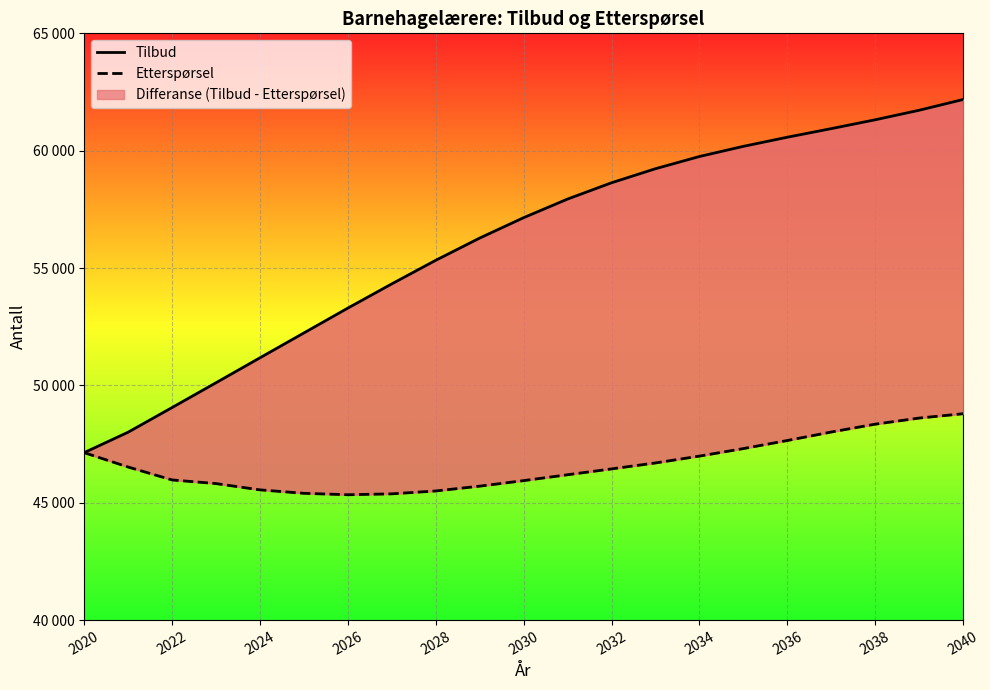

True or false: Tilbud has a value of 60574 at 2036.

True